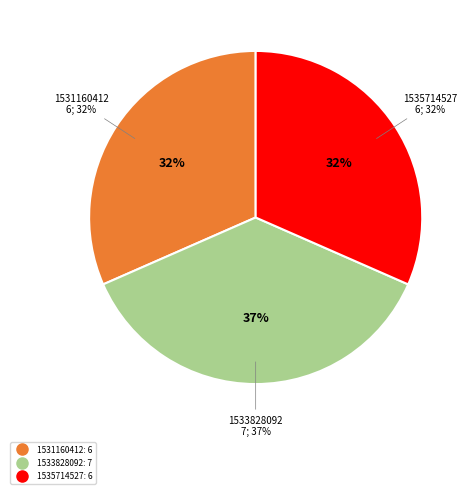

What is the change in value from 1531160412 to 1533828092?

+1